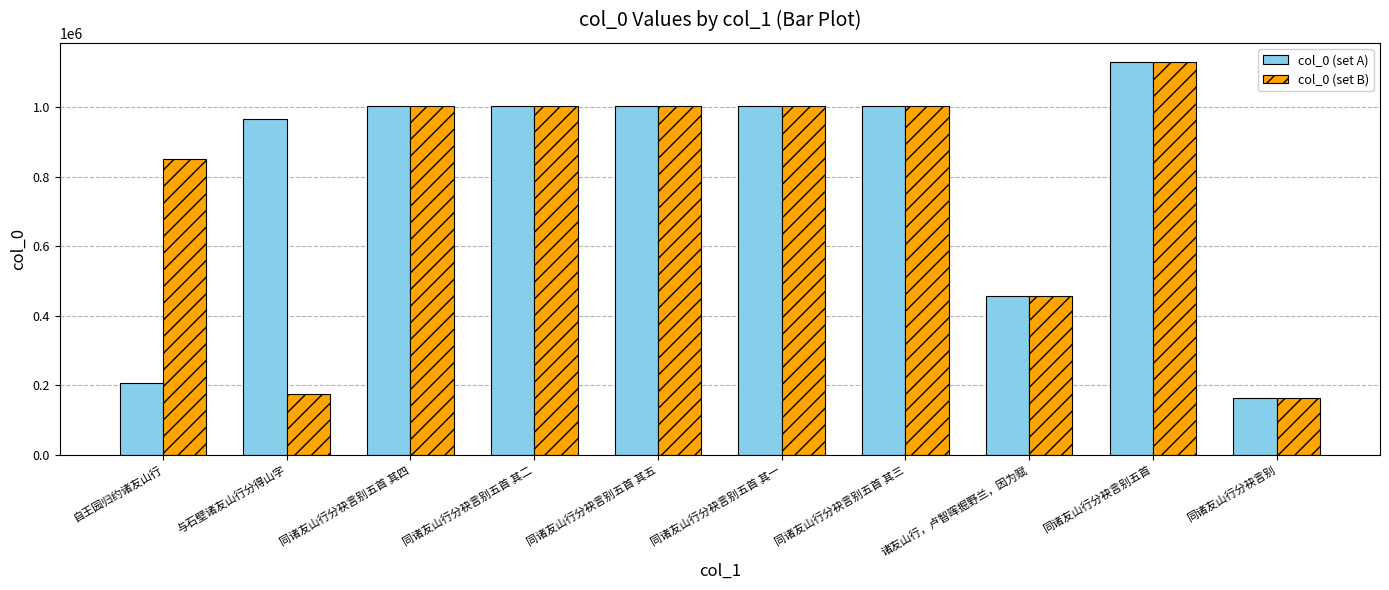

What is the minimum value for col_0 (set A)?

163654